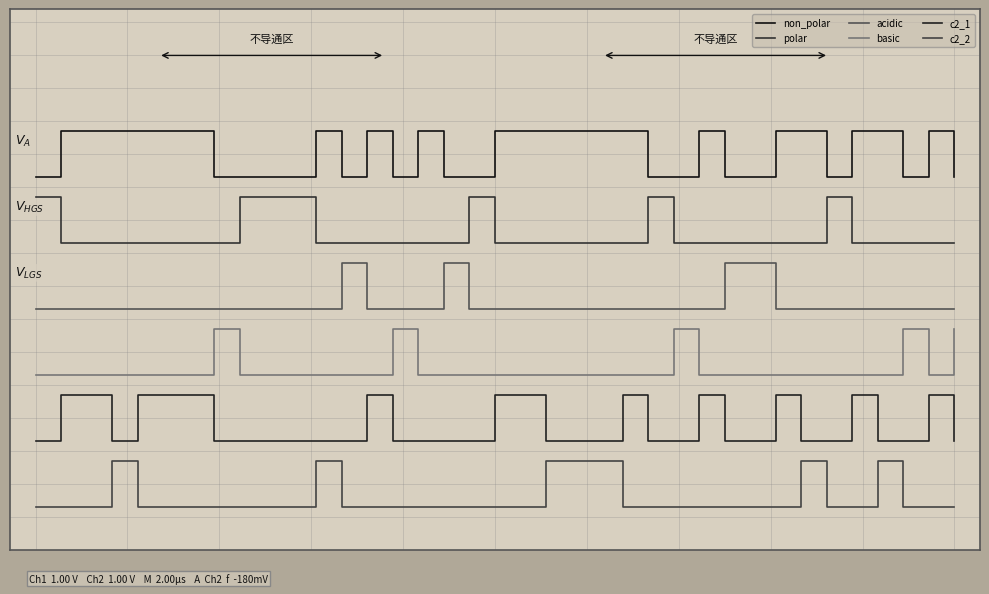

What is the average value of the non_polar series?

3.0